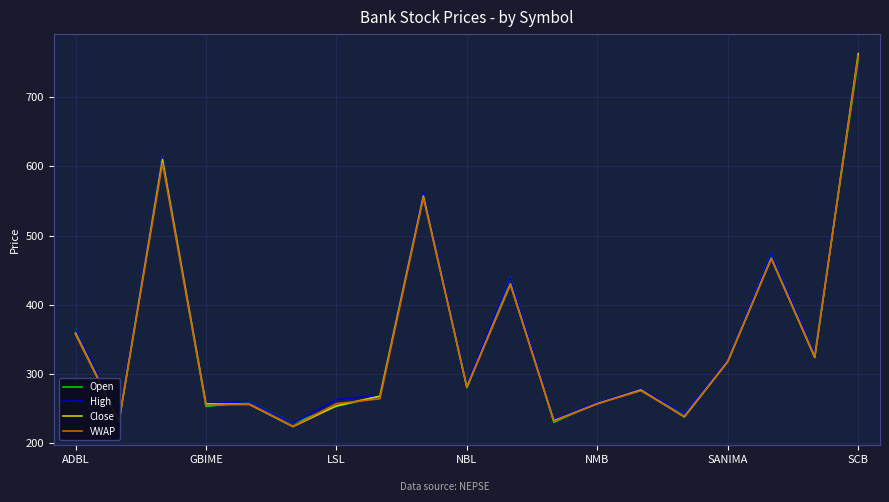

Which series ends up on top after the final intersection of Close and Open?

Close